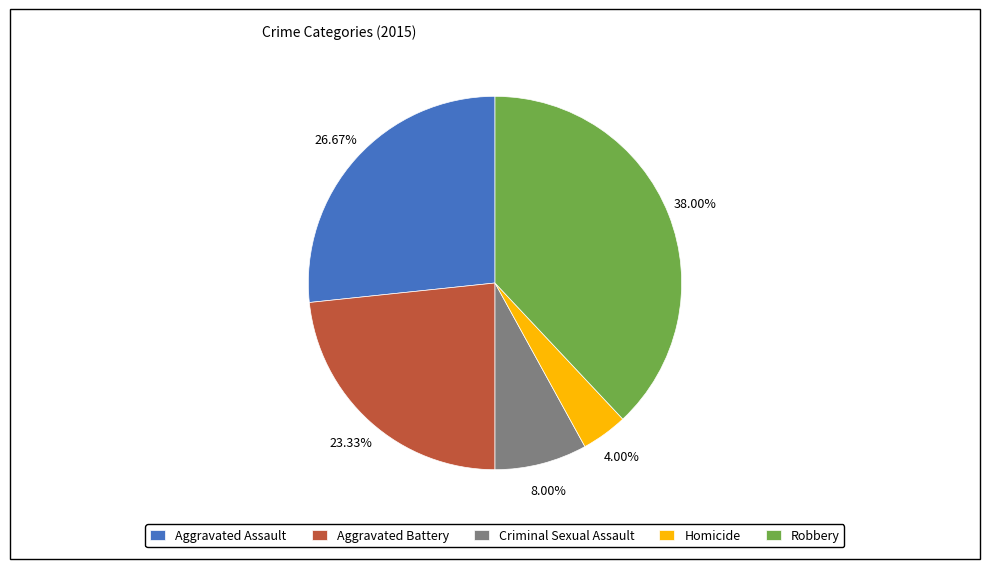

Count the number of slices in the pie.

5